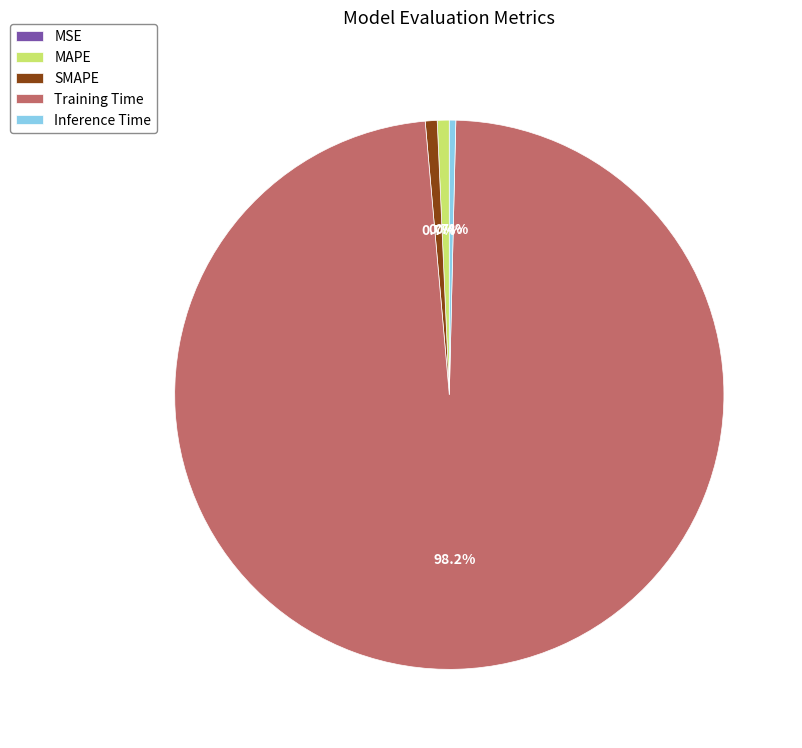

Which has a higher value, SMAPE or Training Time?

Training Time